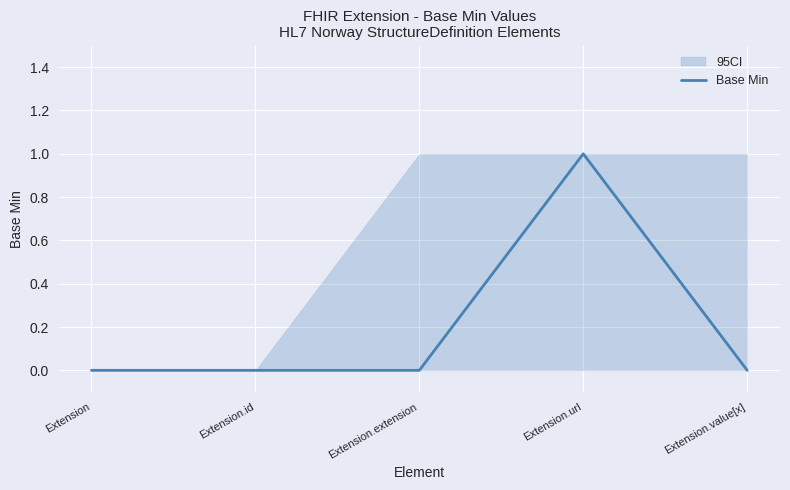

Which category has the lowest value across all series?

Extension